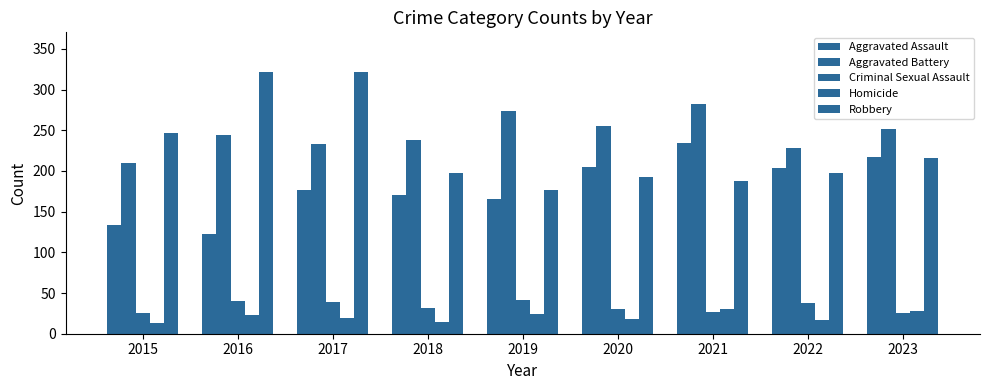

What is the sum of all Aggravated Battery values?

2215